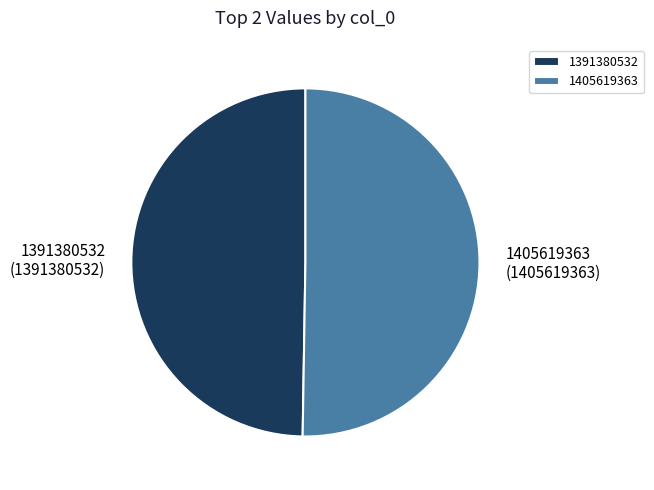

How many slices are in this pie chart?

2